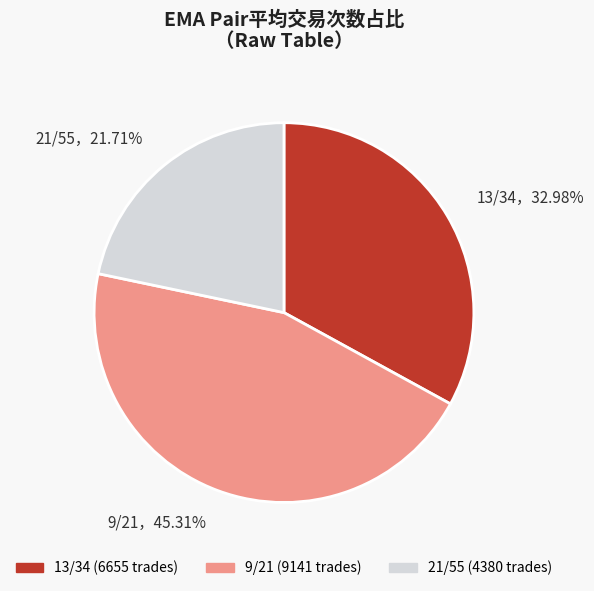

What is the ratio of the value at 9/21，45.31% to the value at 13/34，32.98%?

1.4